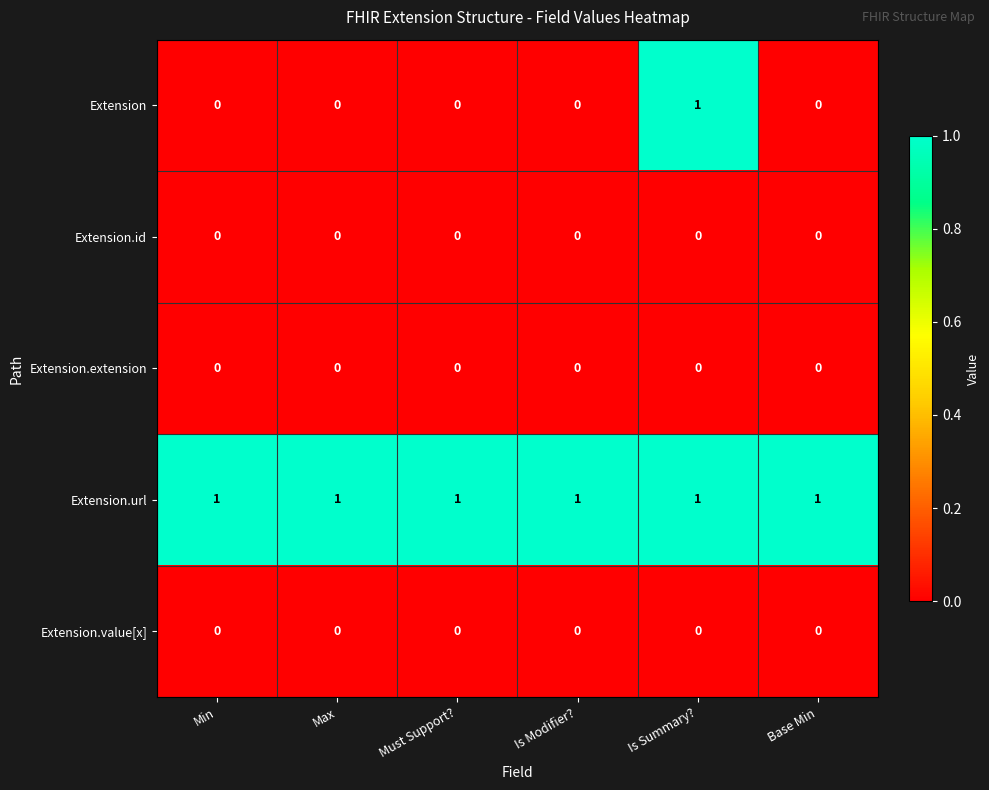

Is it true that Extension.url equals 2 at Max?

False